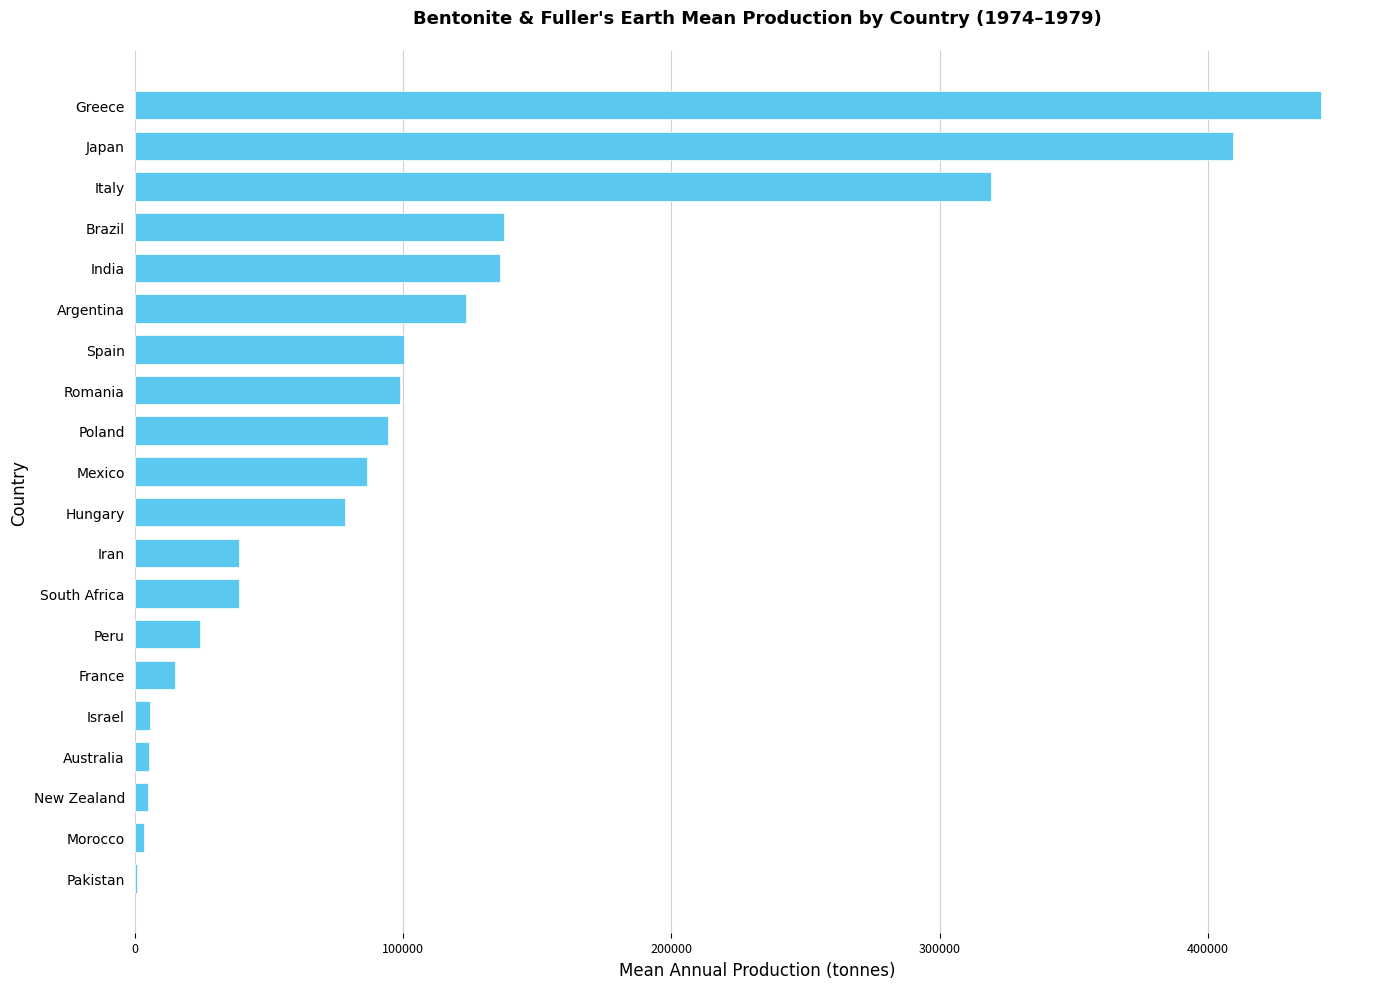

What is the change in value from Japan to Romania?

-310354.8